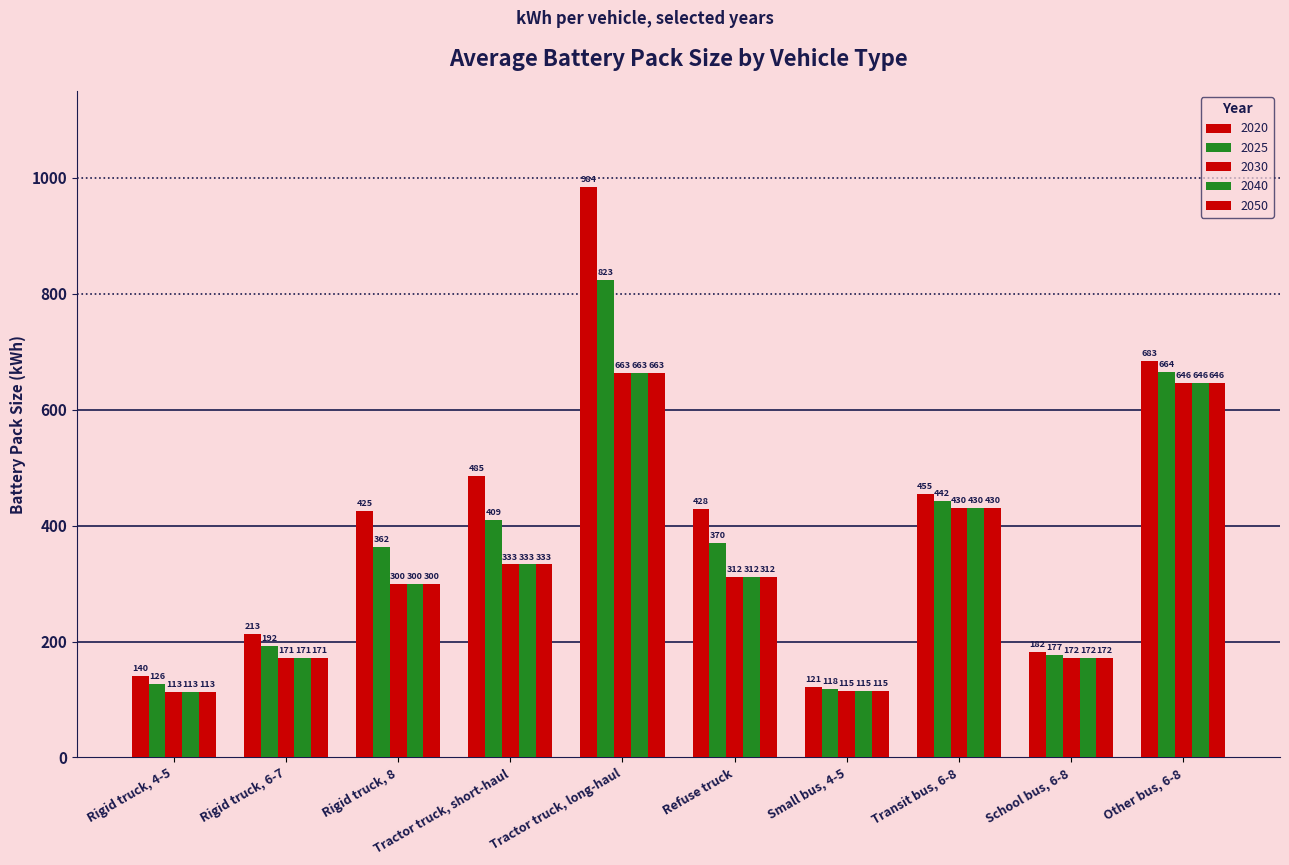

Count the number of data series in this chart.

5